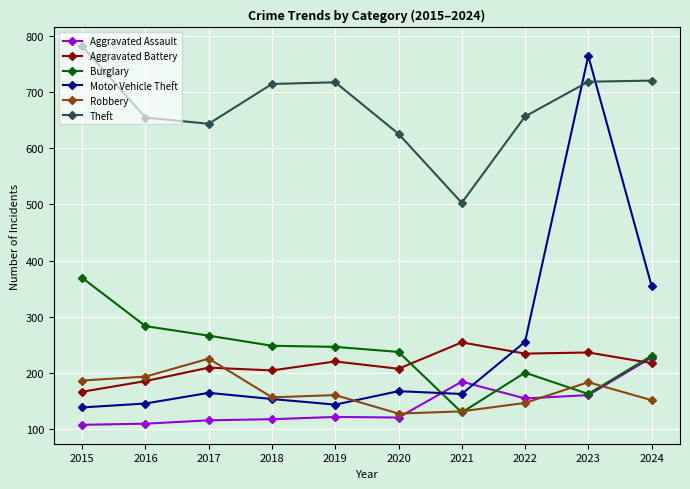

True or false: Motor Vehicle Theft has more than 0 points higher than both neighbors.

True